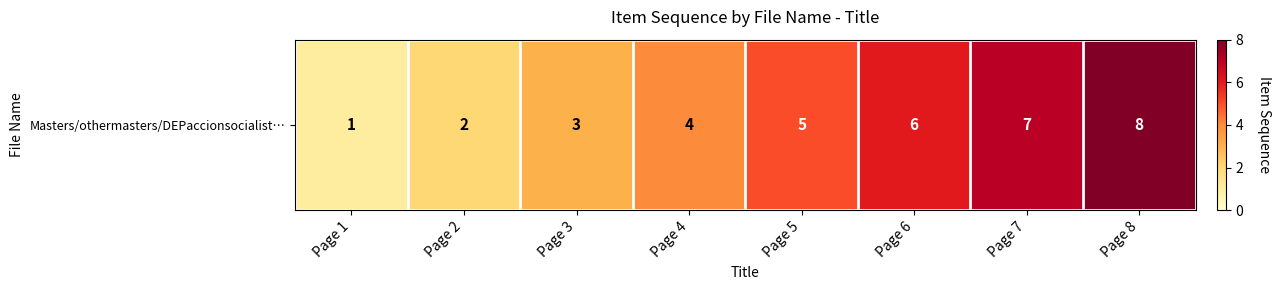

List the labels in order of value, smallest first.

Page 1, Page 2, Page 3, Page 4, Page 5, Page 6, Page 7, Page 8